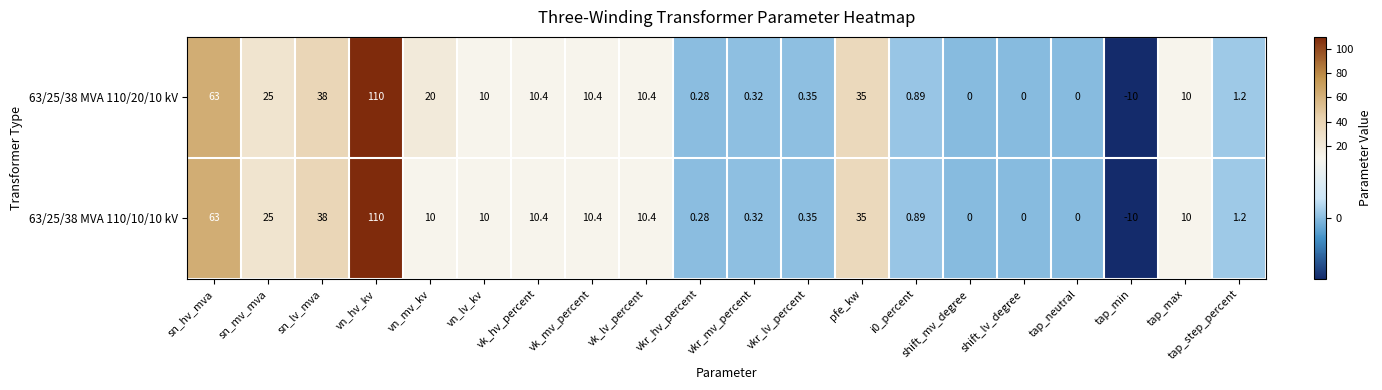

At which label does 63/25/38 MVA 110/20/10 kV reach its peak?

vn_hv_kv